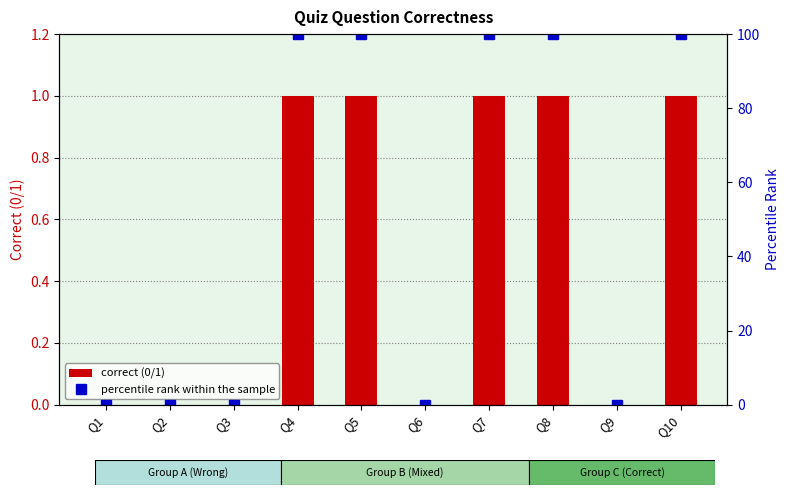

What is the greatest value displayed?

100